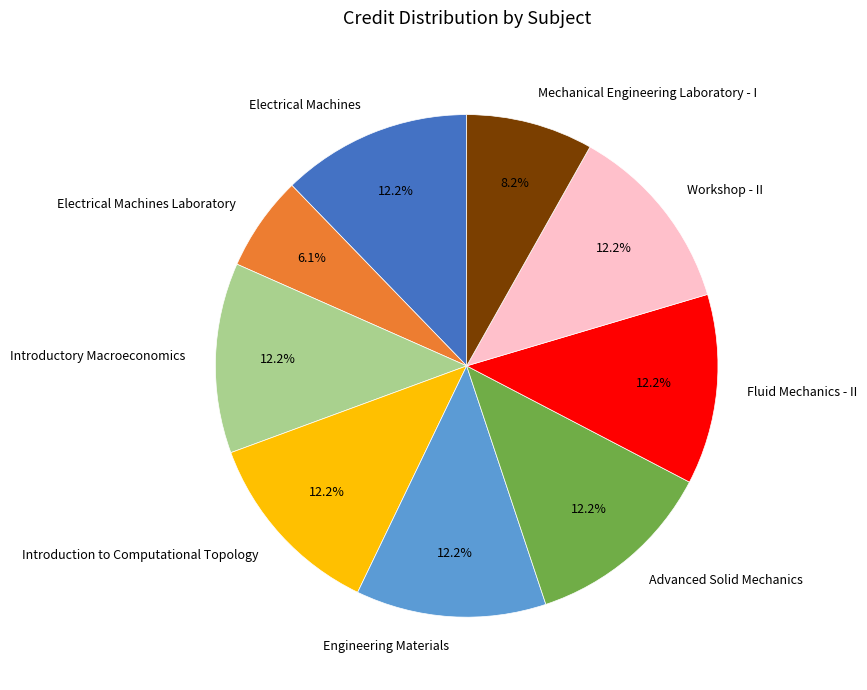

Approximately how many times larger is the value at Introduction to Computational Topology compared to Engineering Materials?

1.0